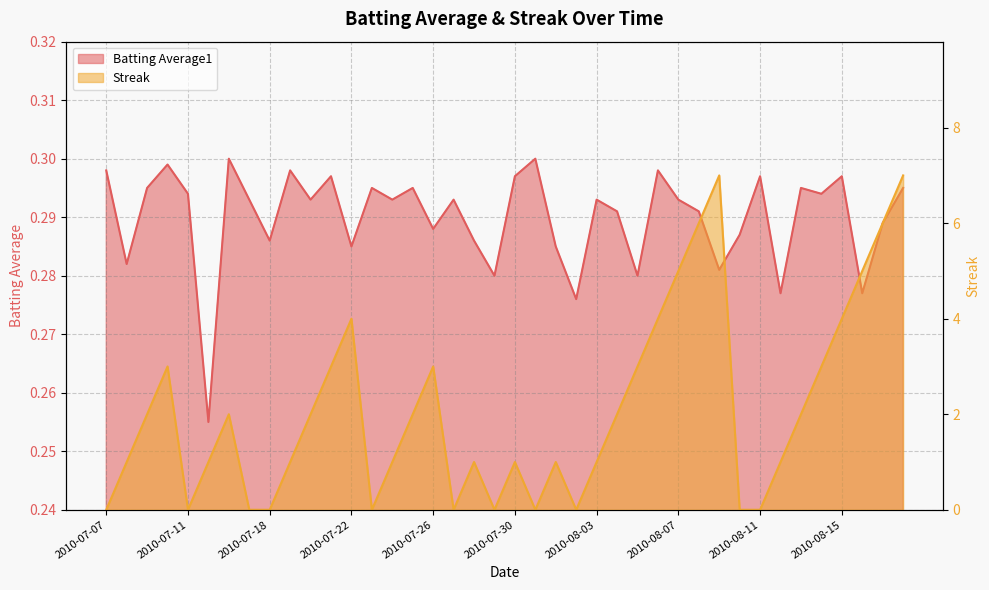

Which series ends up on top after the final intersection of Streak and Batting Average1?

Streak